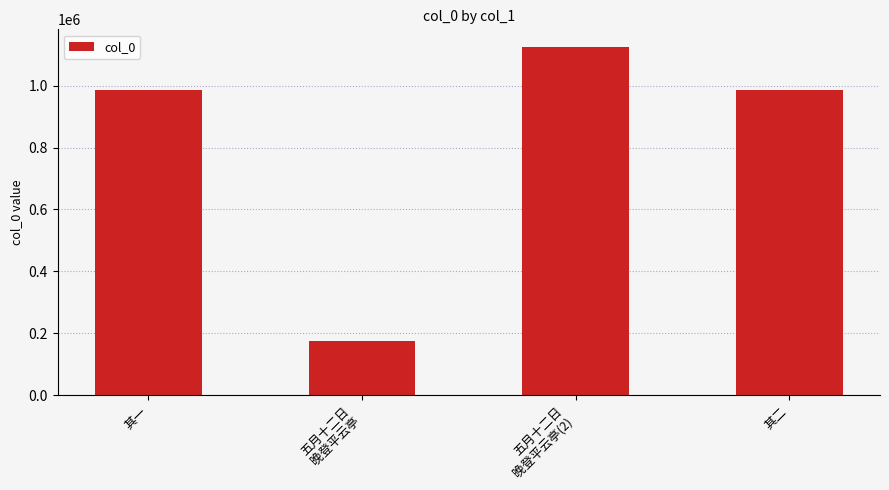

What is the sum of all values?

3269097